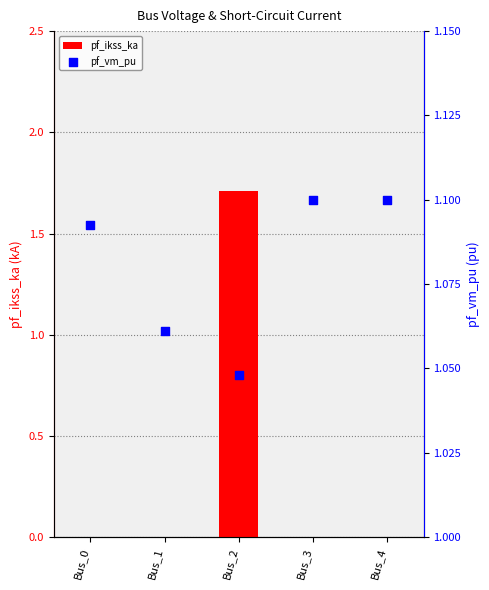

Is the value of pf_vm_pu at Bus_2 greater than the value of pf_ikss_ka at Bus_1?

Yes